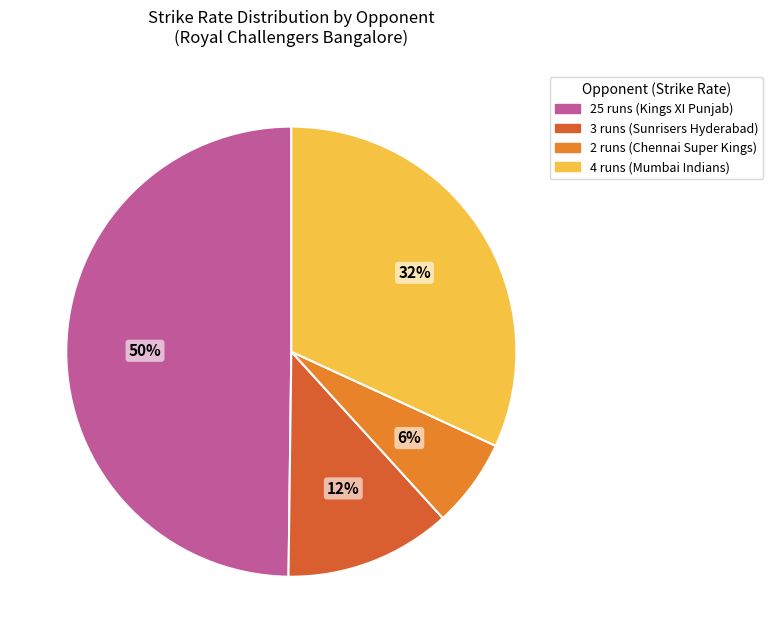

How many slices are in this pie chart?

4